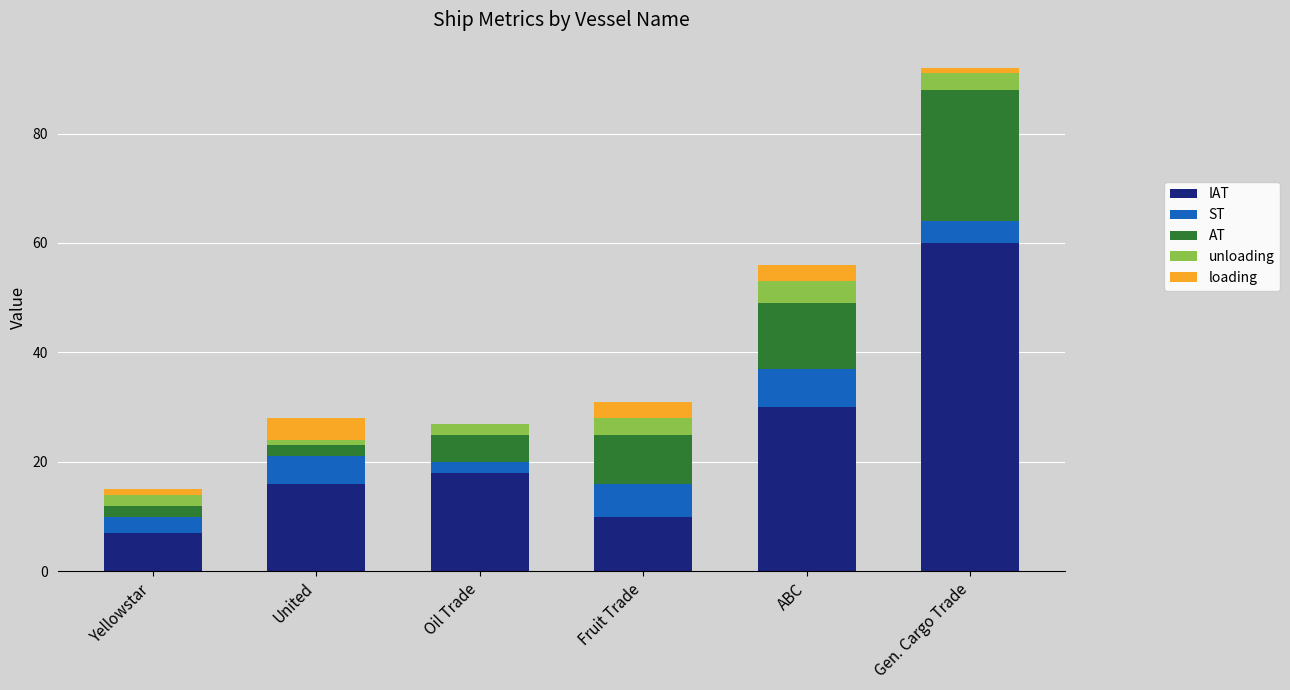

At which category is the sum across all series the highest?

Gen. Cargo Trade